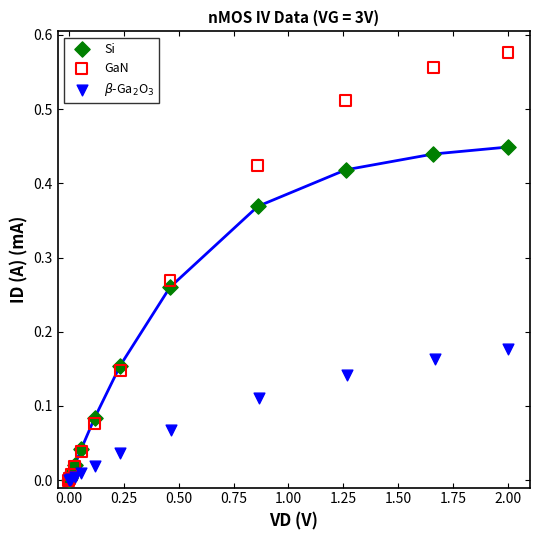

Which series has the widest spread of Y values?

GaN